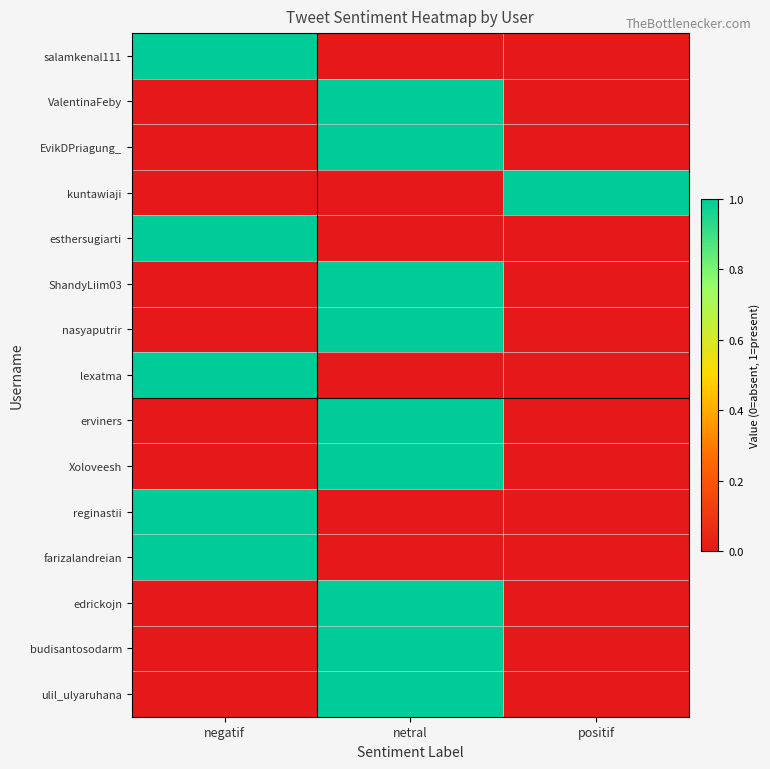

At which category is the sum across all series the highest?

netral